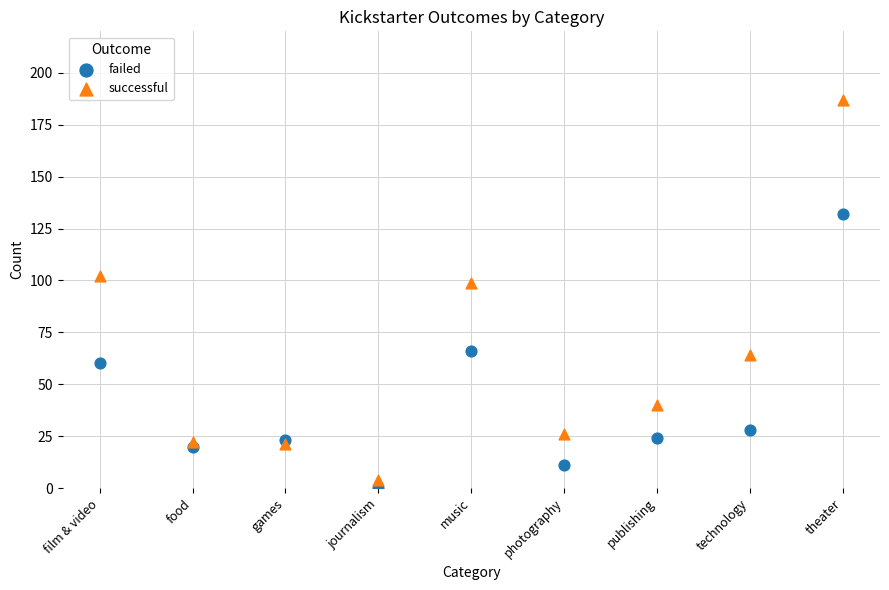

Across all series, what Y value is closest to 93?

99